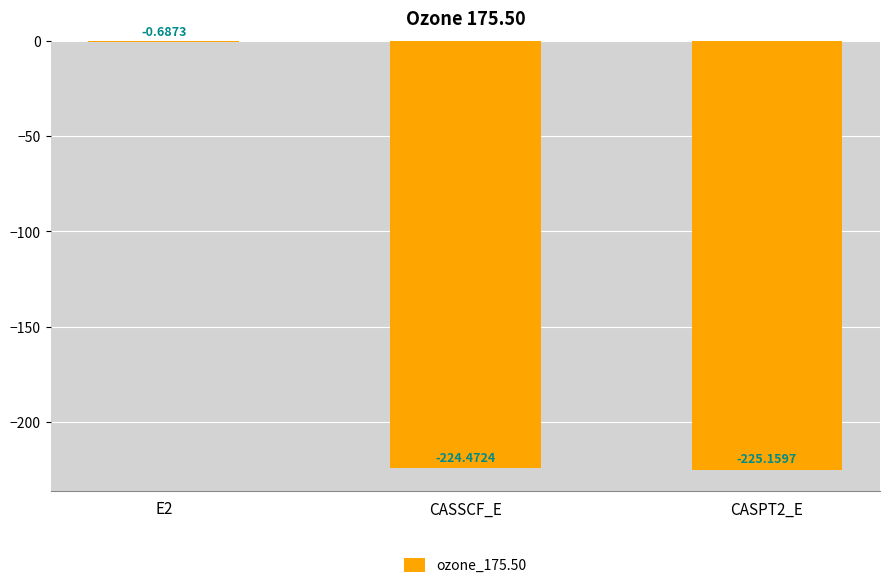

Which has a higher value, CASSCF_E or CASPT2_E?

CASSCF_E